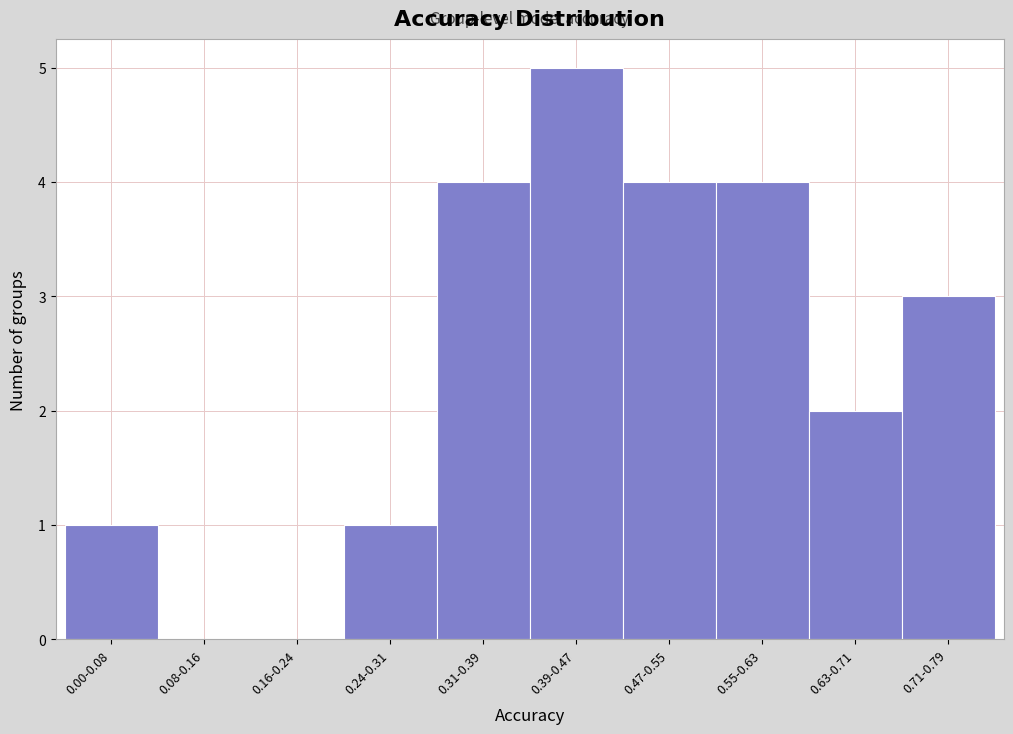

Reading left to right, transcribe all the data shown in this chart.

0.00-0.08=1	0.08-0.16=0	0.16-0.24=0	0.24-0.31=1	0.31-0.39=4	0.39-0.47=5	0.47-0.55=4	0.55-0.63=4	0.63-0.71=2	0.71-0.79=3